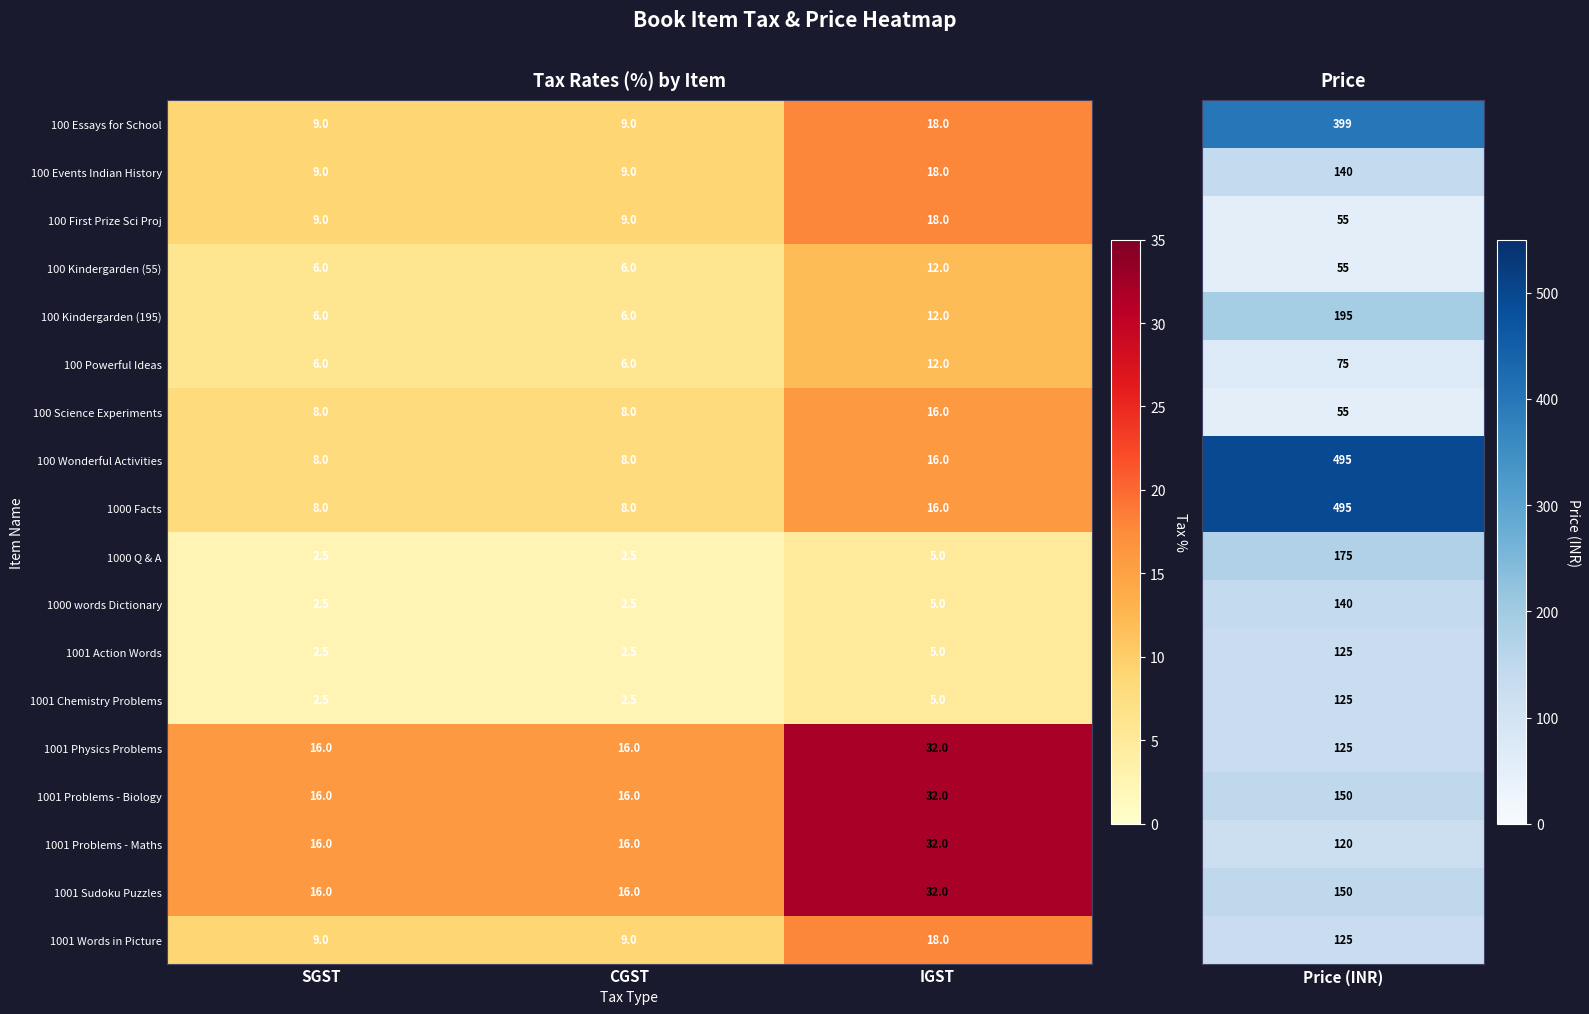

How many 1001 Chemistry Problems values are between 2 and 5?

3